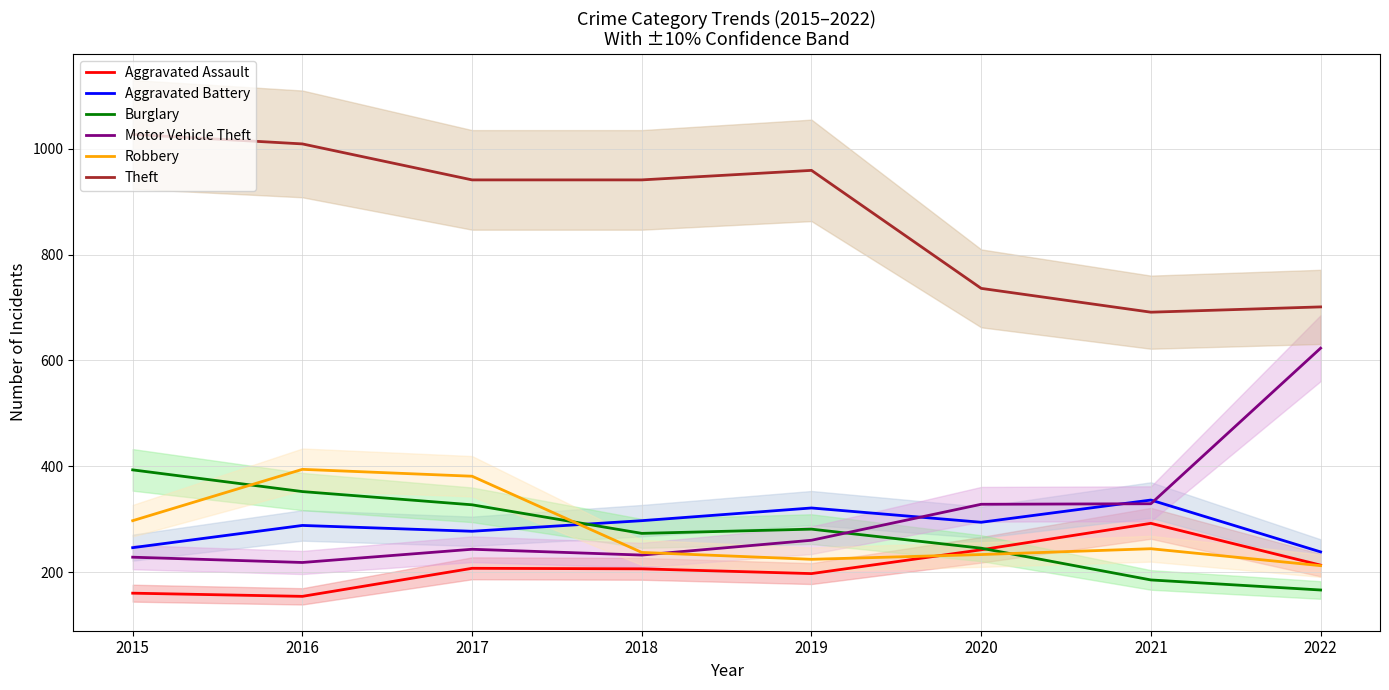

What is the value of the Aggravated Battery point at the 1st from the left?

246